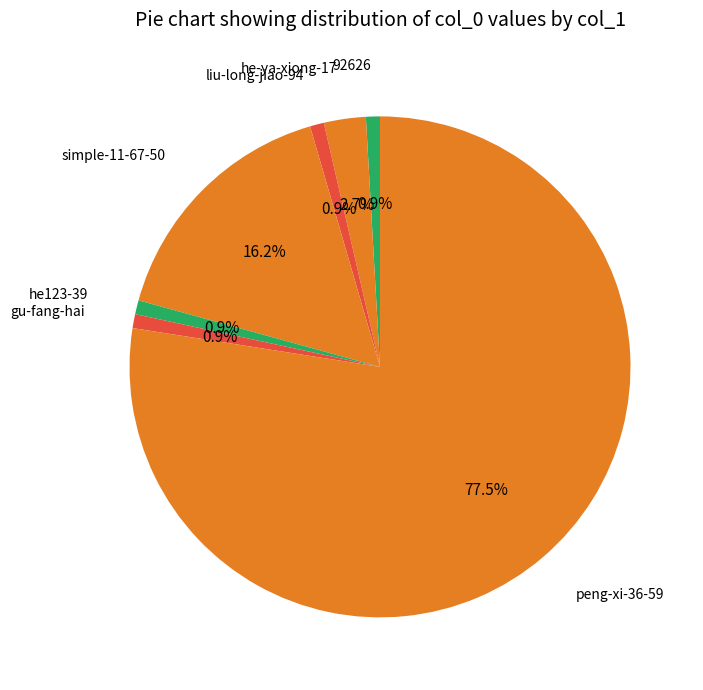

Which has a higher value, peng-xi-36-59 or 92626?

peng-xi-36-59